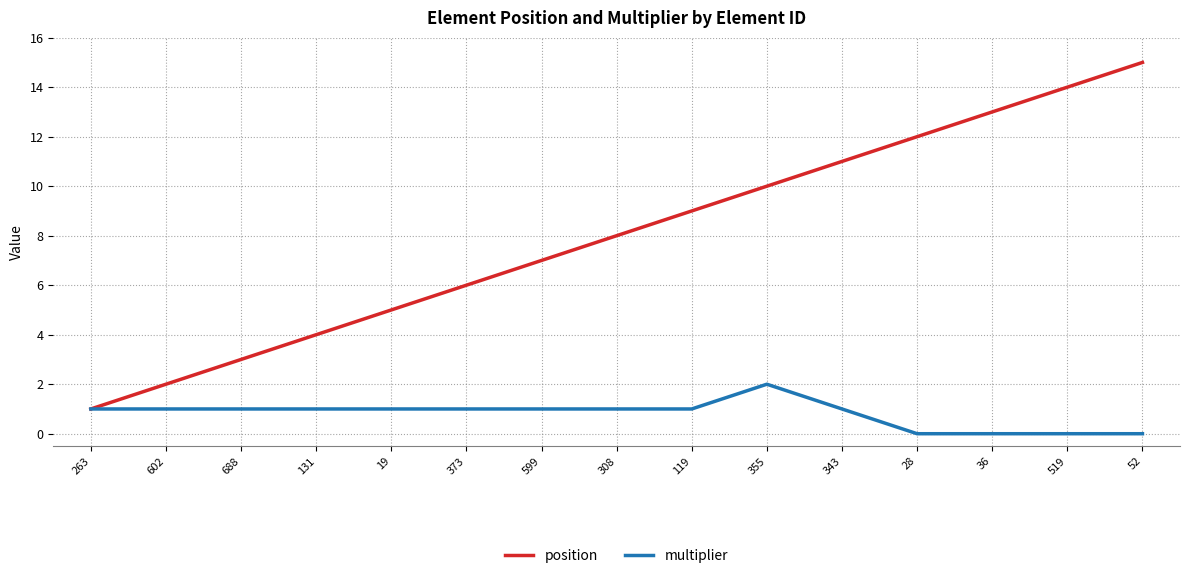

What is the difference between the highest and lowest values at 19?

4